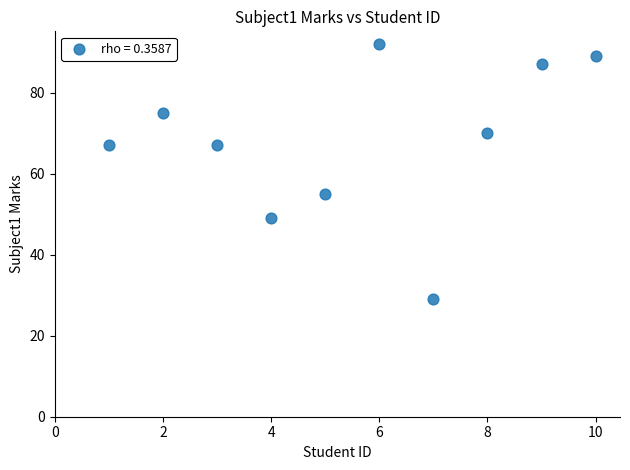

What is the average X value?

6